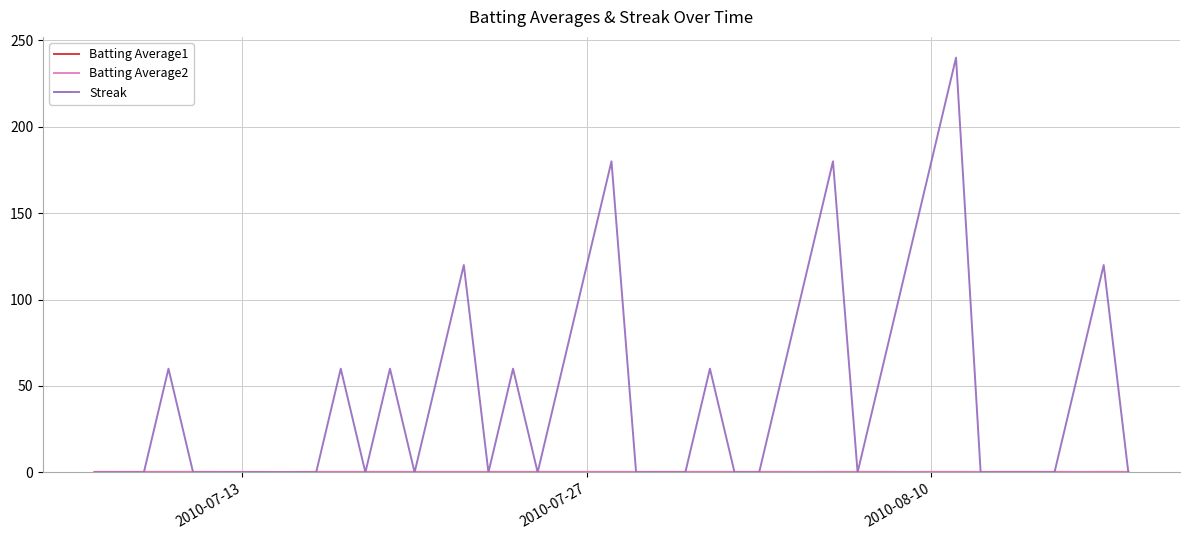

What is the maximum value for Streak?

240.0